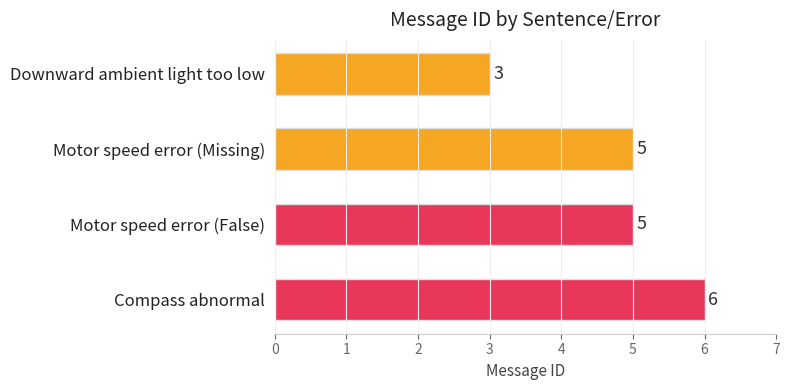

What is the smallest value displayed?

3